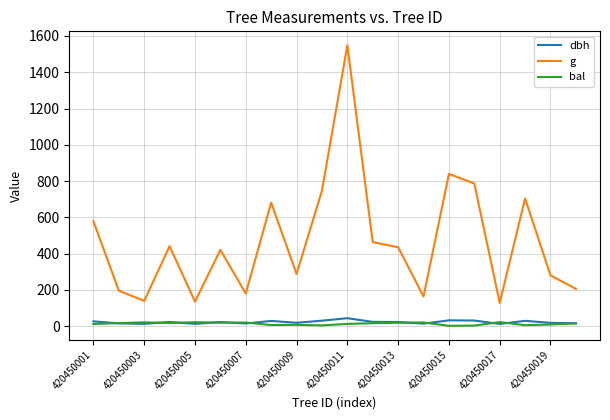

Which series has the largest range (max minus min)?

g